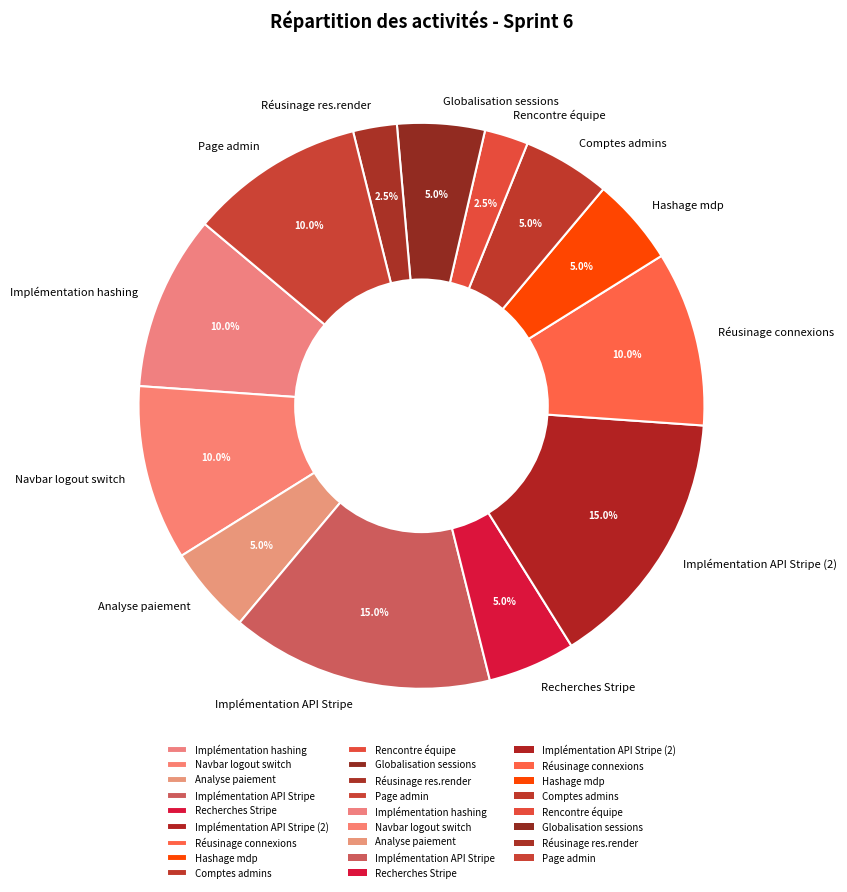

Between Hashage mdp and Réusinage res.render, which is larger?

Hashage mdp